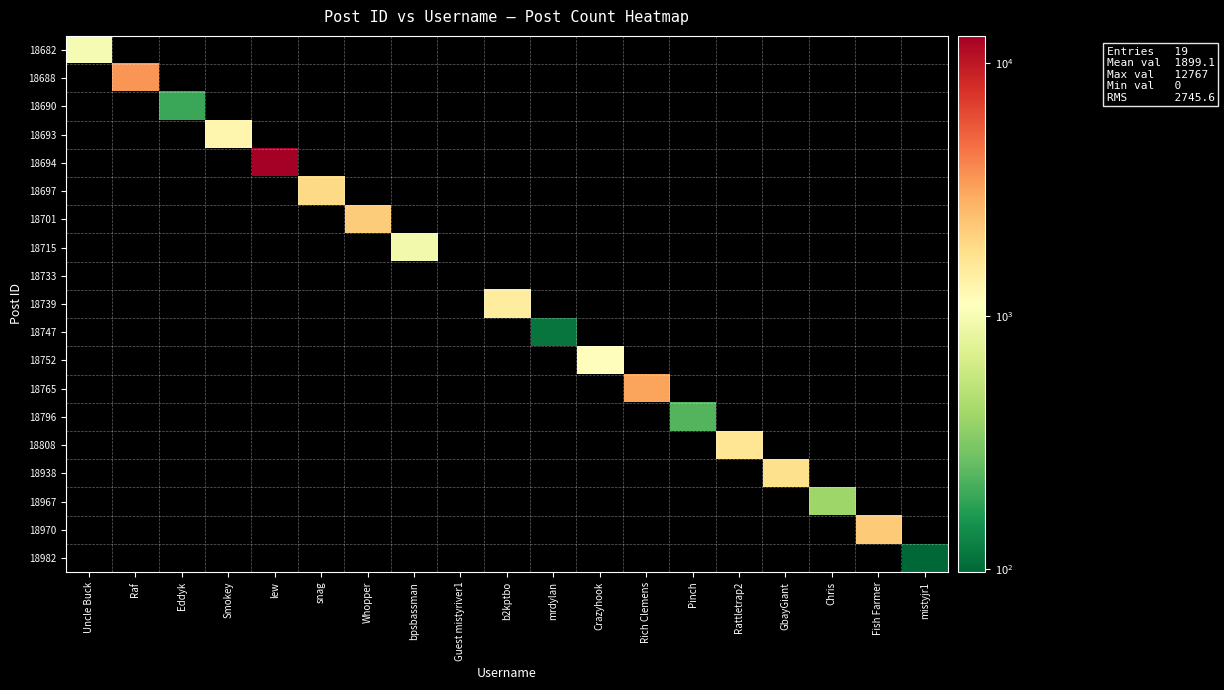

What is the spread (max minus min) of values at snag?

1932